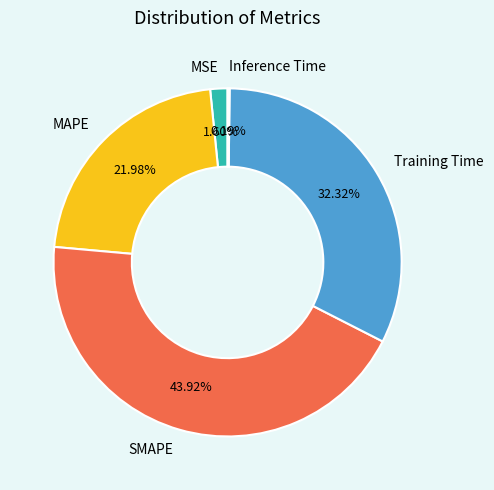

Do MSE and MAPE together represent more than half of the pie?

No